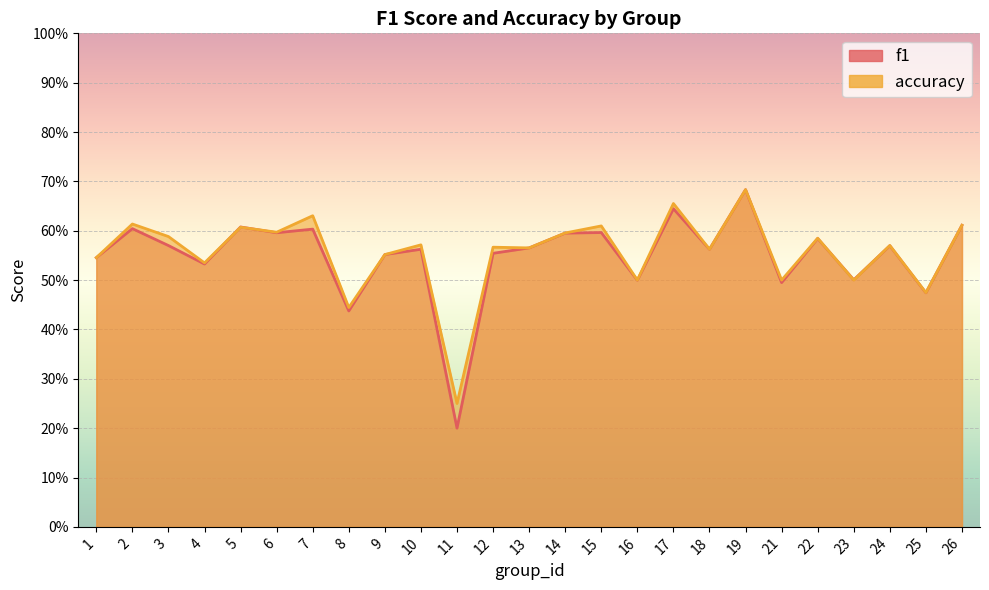

What is the average value of the accuracy series?

0.6